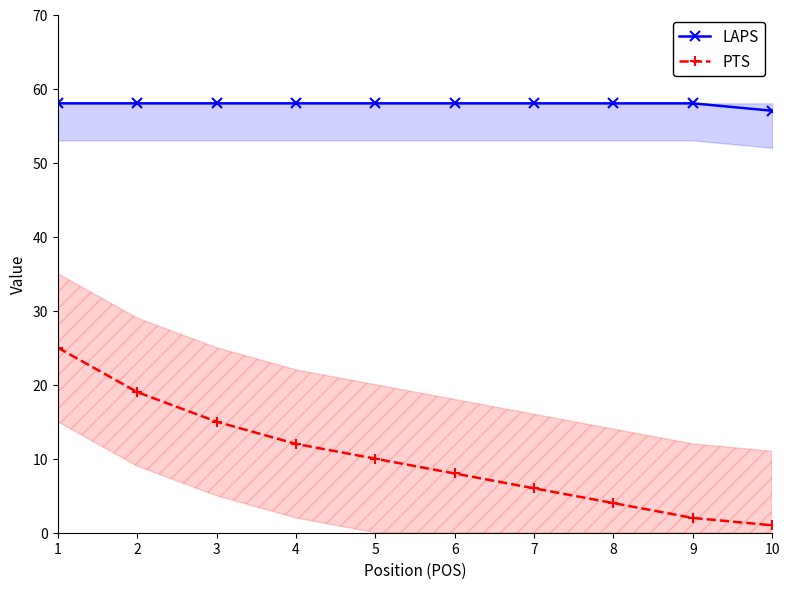

Reading left to right, extract all data points from this chart.

LAPS: 1=58	2=58	3=58	4=58	5=58	6=58	7=58	8=58	9=58	10=57
PTS: 1=25	2=19	3=15	4=12	5=10	6=8	7=6	8=4	9=2	10=1